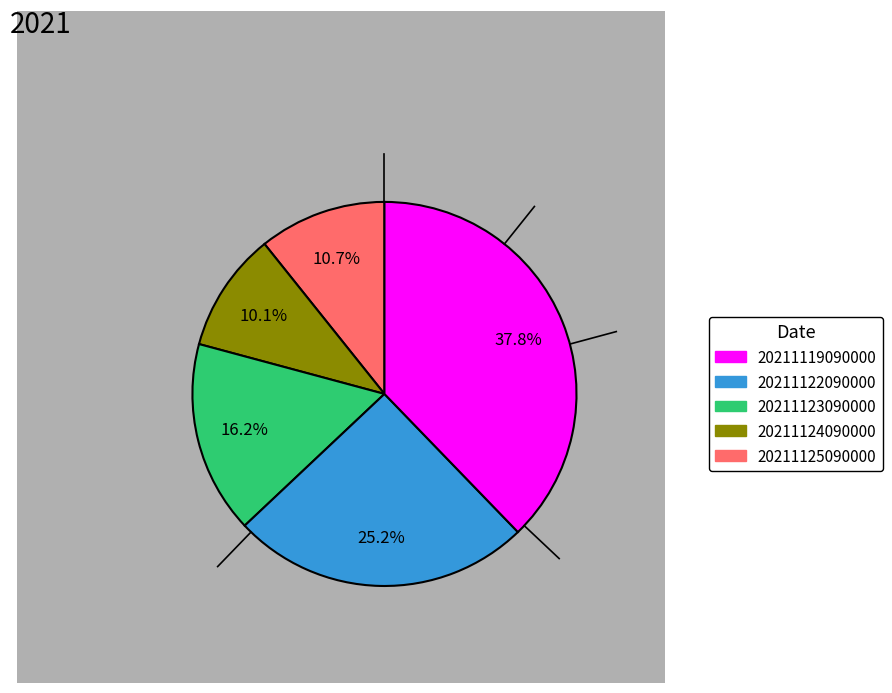

Does any single category account for the majority?

No